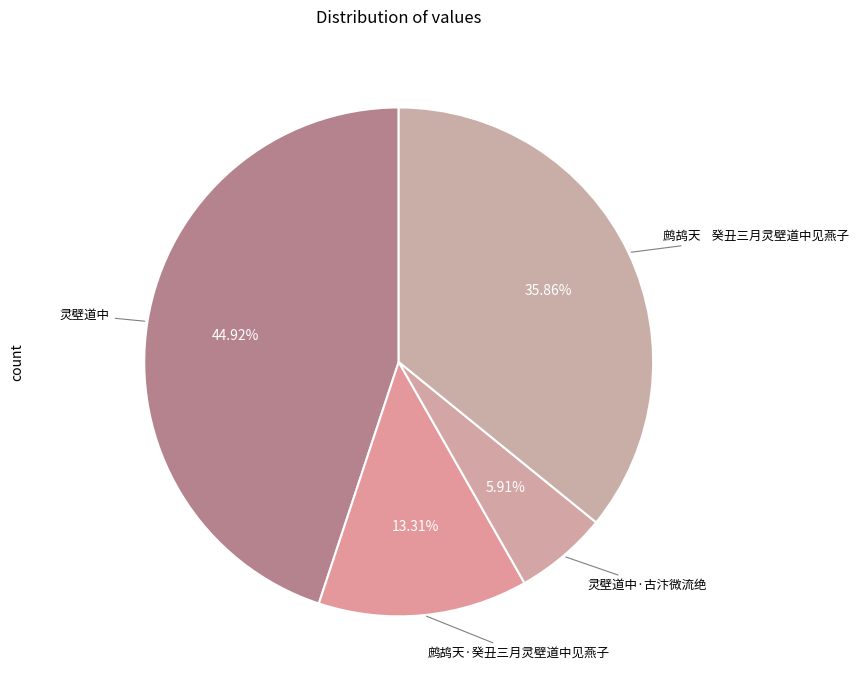

Does any single category account for the majority?

No